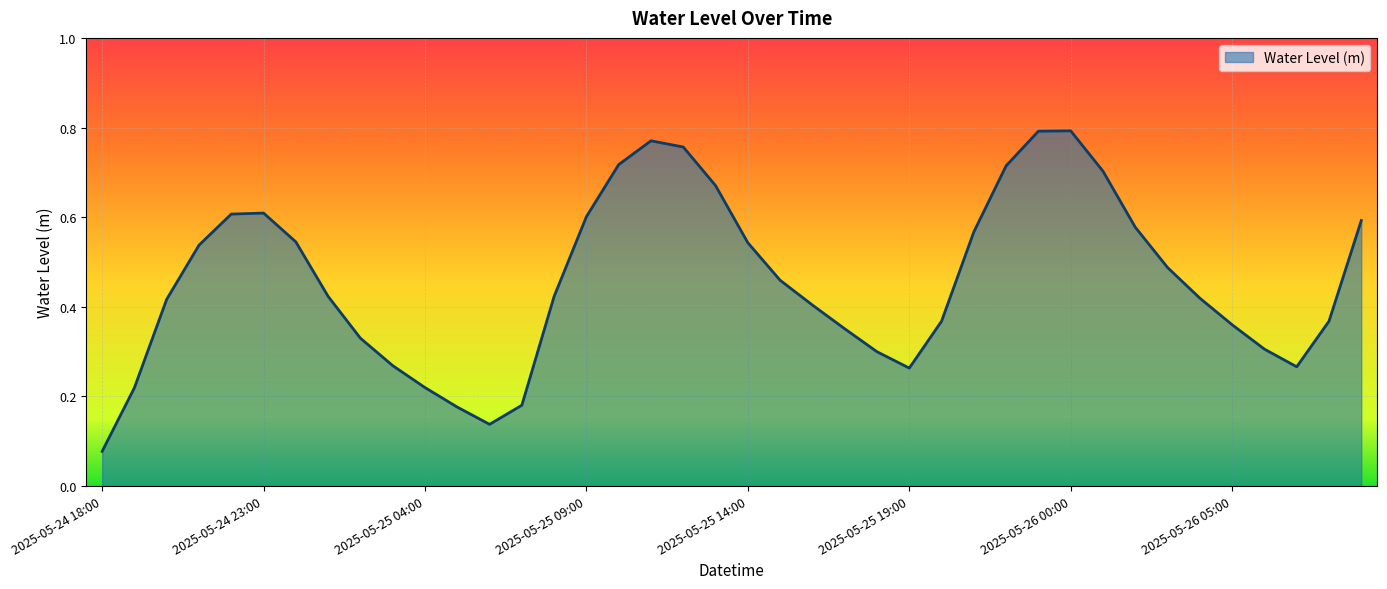

Does the chart have visible grid lines?

Yes